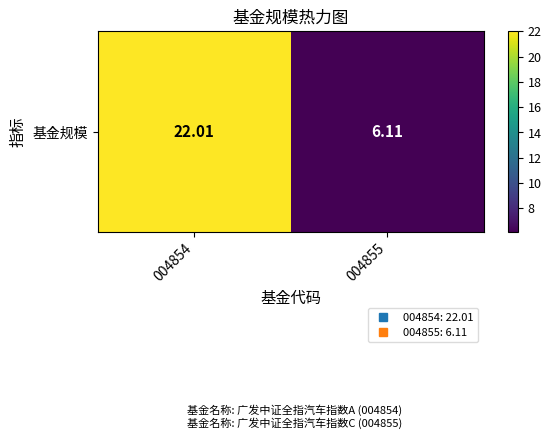

Which label corresponds to the smallest value in the chart?

004855